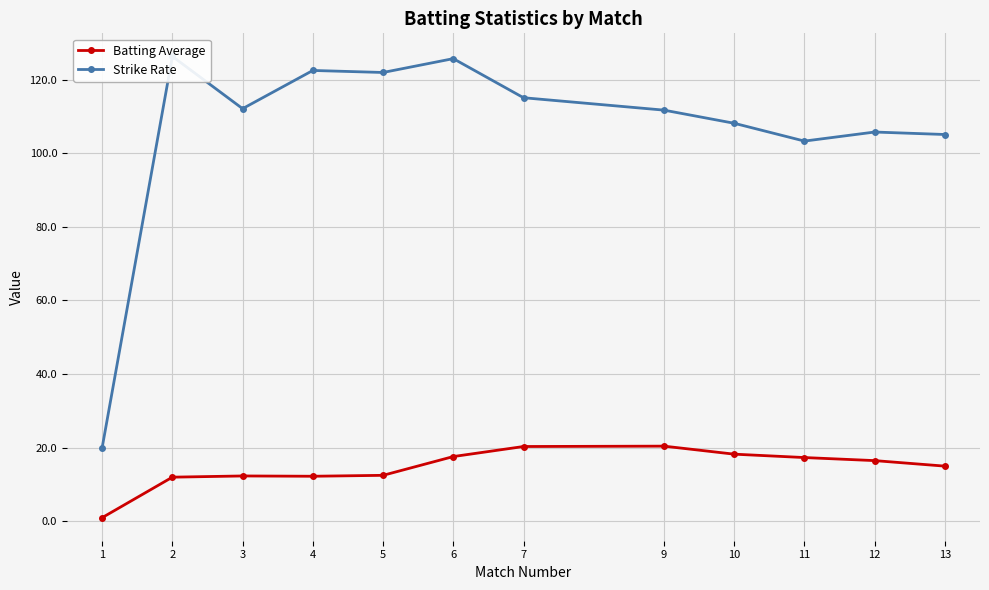

Reading left to right, what are all the values shown in this chart?

Batting Average: 1.0	12.0	12.3	12.2	12.5	17.6	20.3	20.4	18.2	17.3	16.5	15.0
Strike Rate: 20.0	126.3	112.1	122.5	122.0	125.7	115.1	111.7	108.2	103.3	105.8	105.1